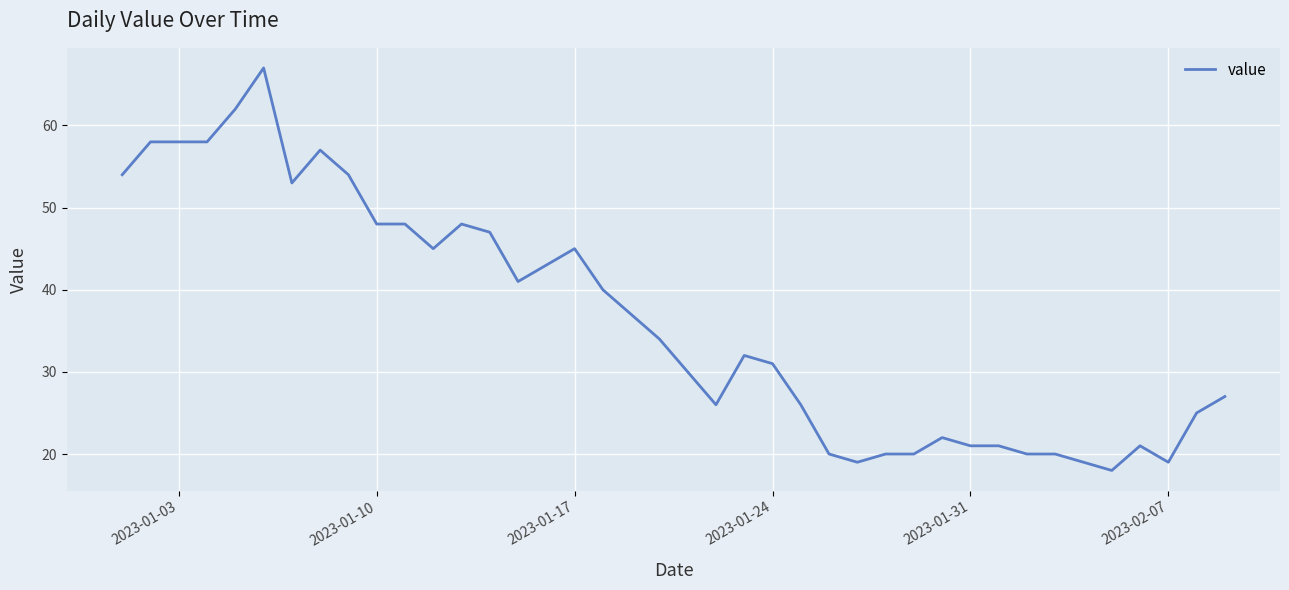

How many categories are shown in the chart?

40